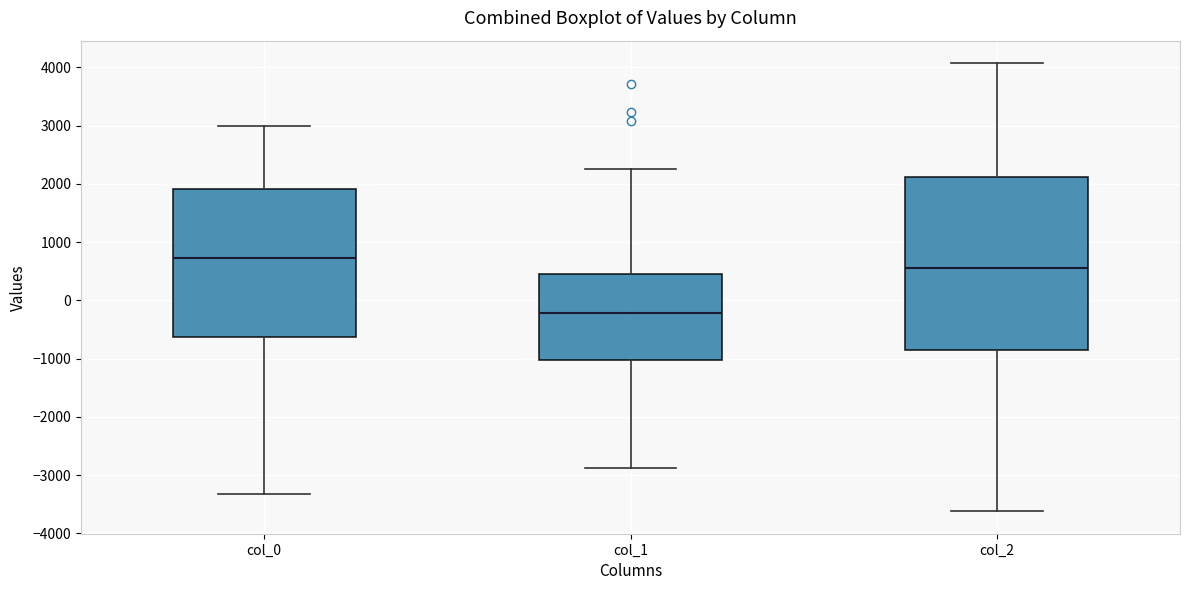

Reading left to right, read every box against the y-axis: the position of its median line, the range the box covers, and the ends of its whiskers. The values are not printed on the chart, so give them approximately, as read against the axis.

col_0: median 700, box -600 to 1900, whiskers -3300 to 3000
col_1: median -200, box -1000 to 400, whiskers -2900 to 2300
col_2: median 600, box -800 to 2100, whiskers -3600 to 4100